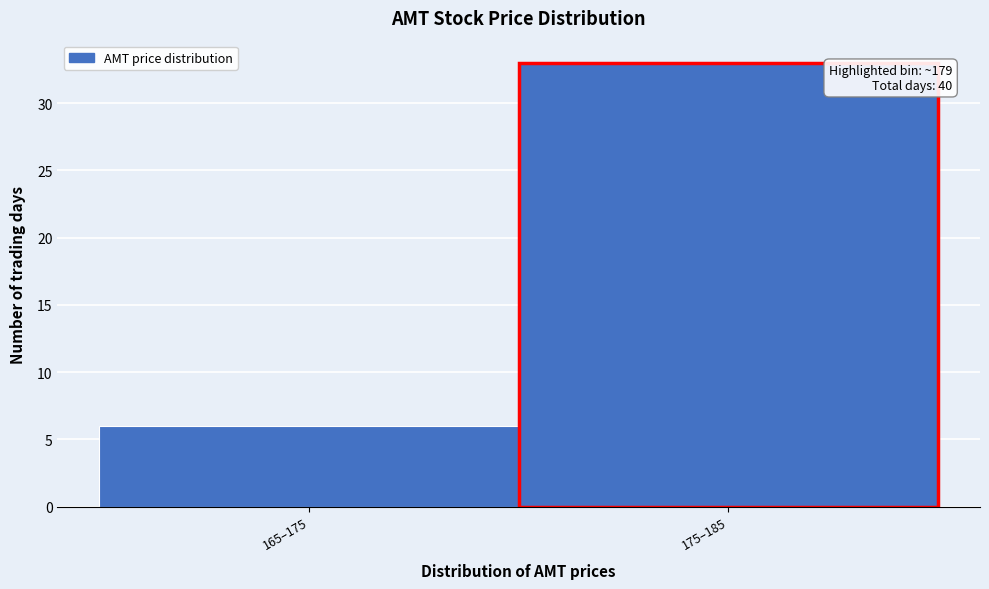

Reading left to right, list all the values displayed in this chart.

165–175=6	175–185=33